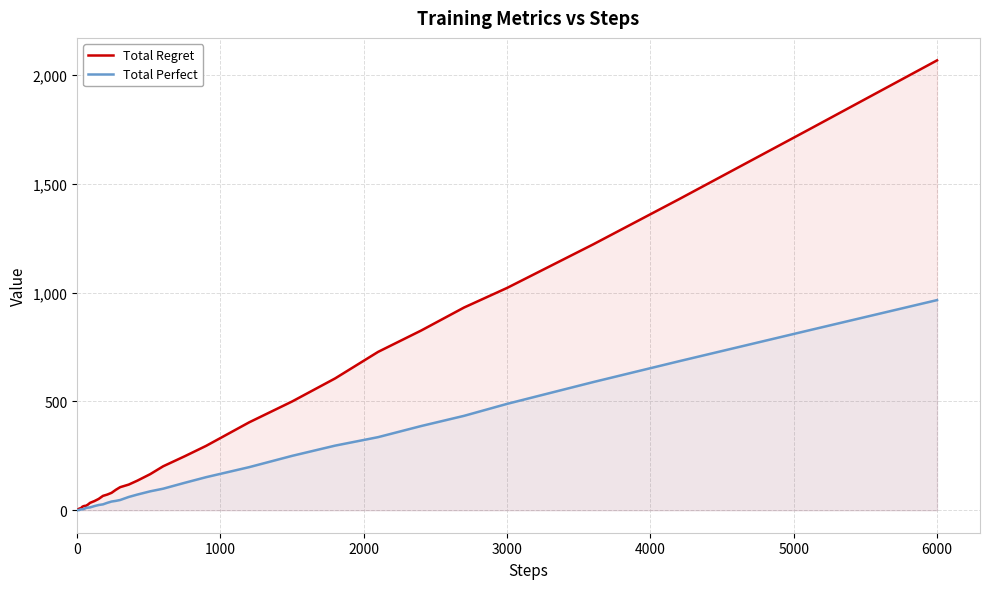

What is the maximum value shown in the chart?

2068